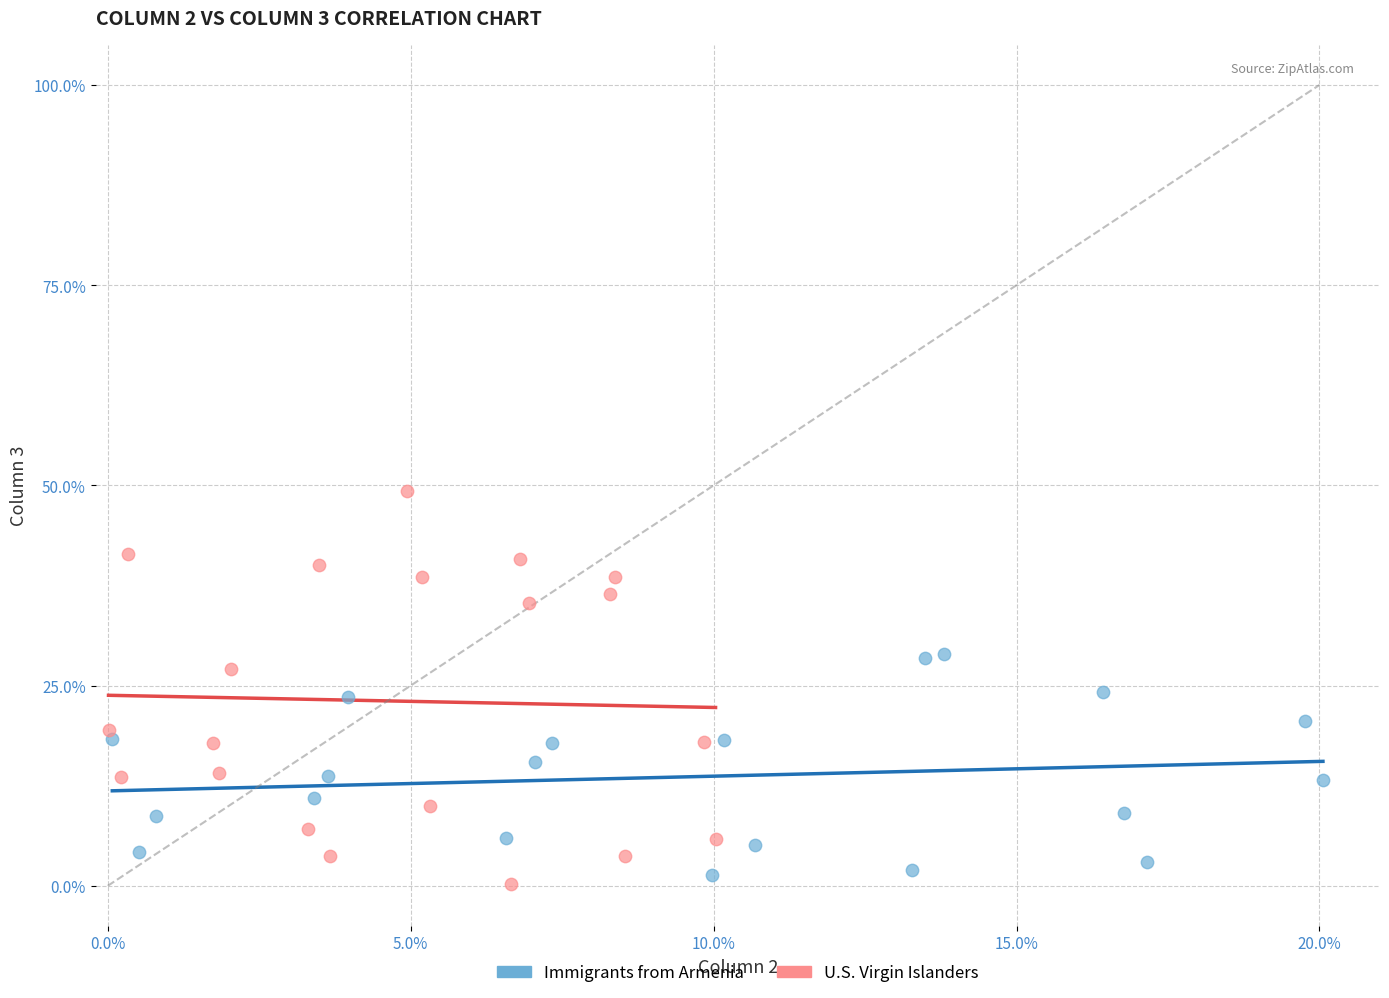

Which series has the widest spread of Y values?

U.S. Virgin Islanders